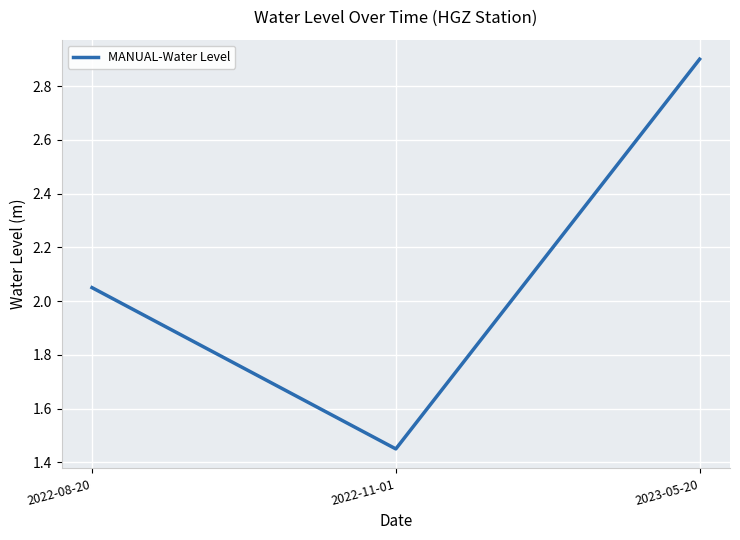

Which label corresponds to the largest value in the chart?

2023-05-20